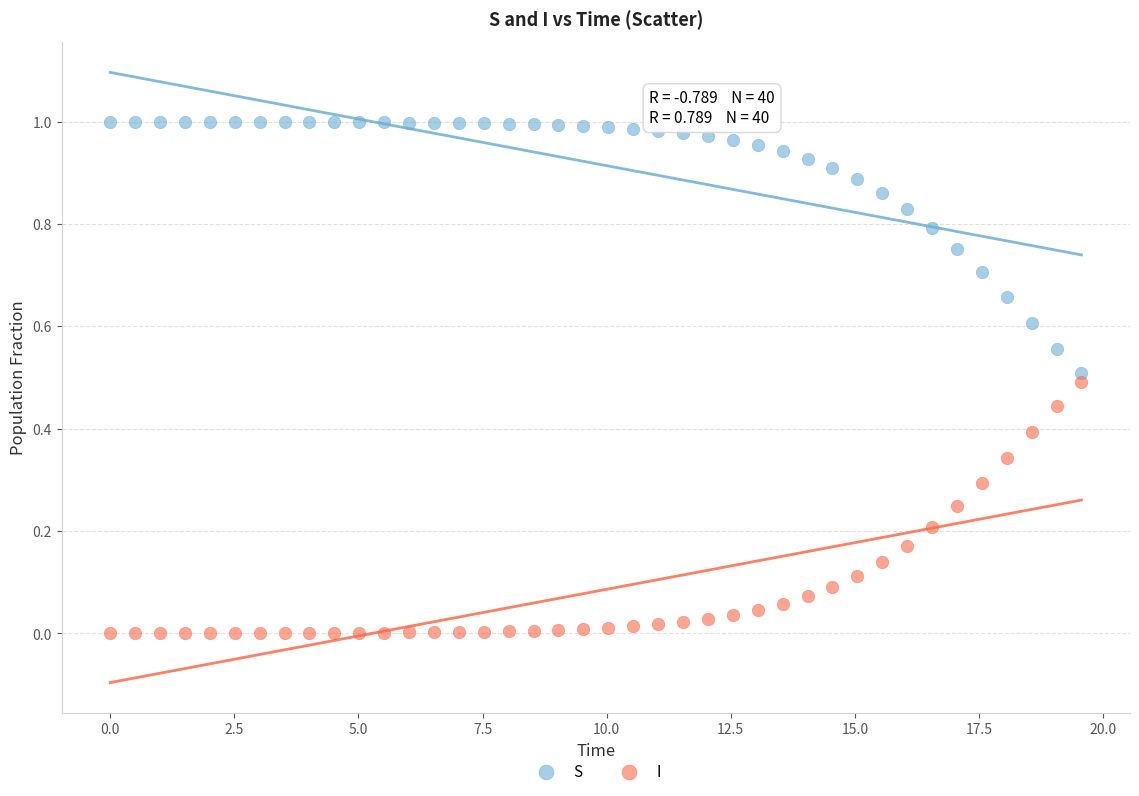

Across all data points, what is the range of X values (max minus min)?

19.6